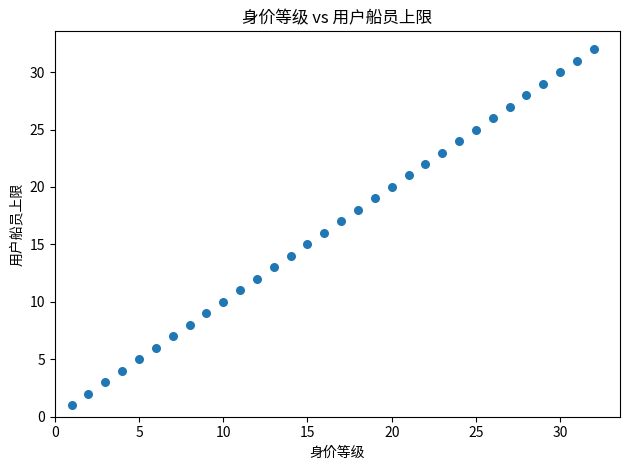

What is the range of Y values (max minus min)?

31